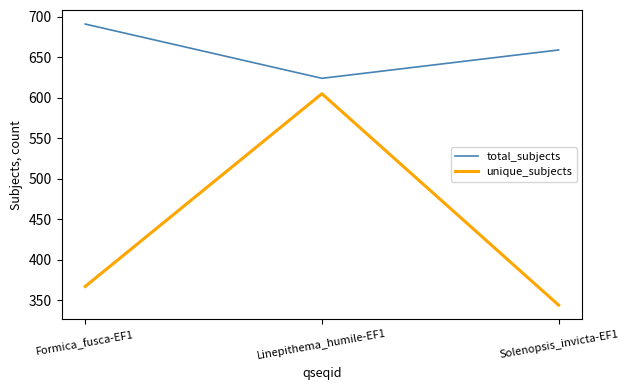

What is the lowest value of the total_subjects series?

624